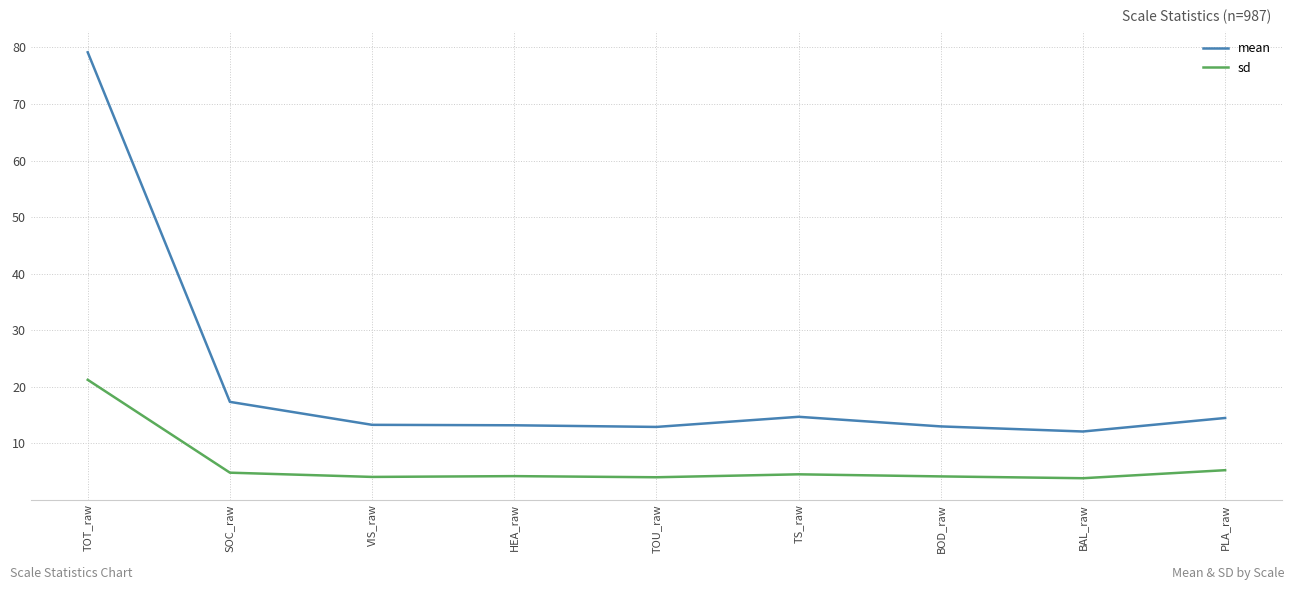

Is the value of sd at HEA_raw greater than the value of mean at TOU_raw?

No